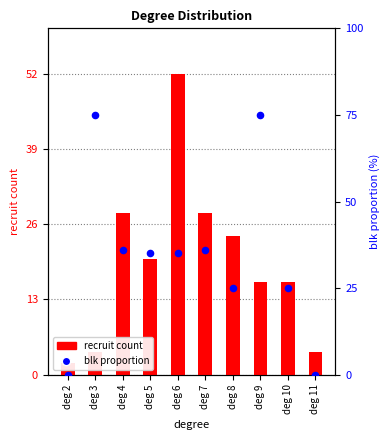

Which series contains the highest Y value?

blk proportion